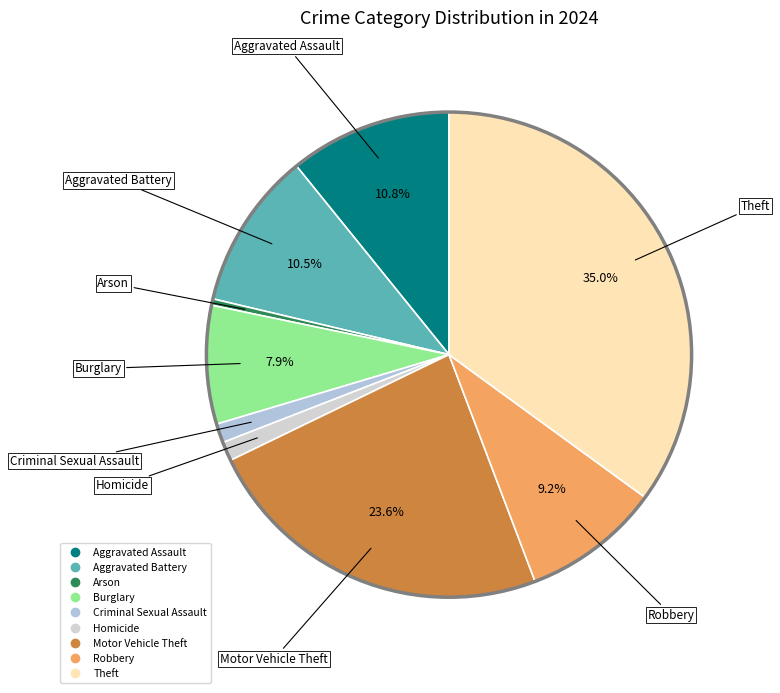

To the nearest percent, what percentage of the pie is Homicide?

1%